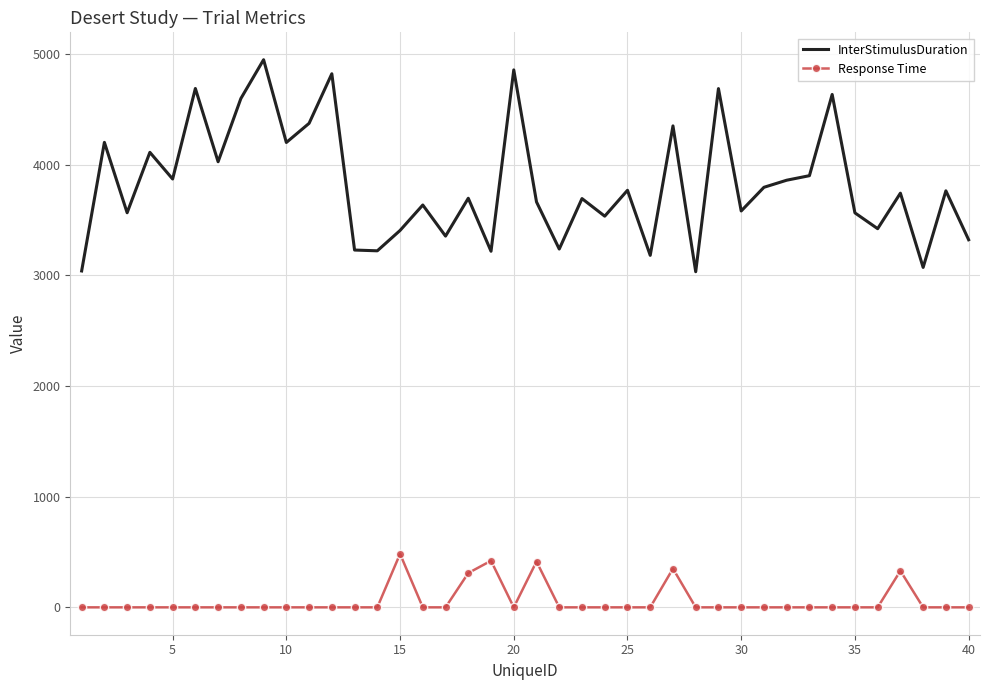

True or false: InterStimulusDuration and Response Time cross at least once.

False